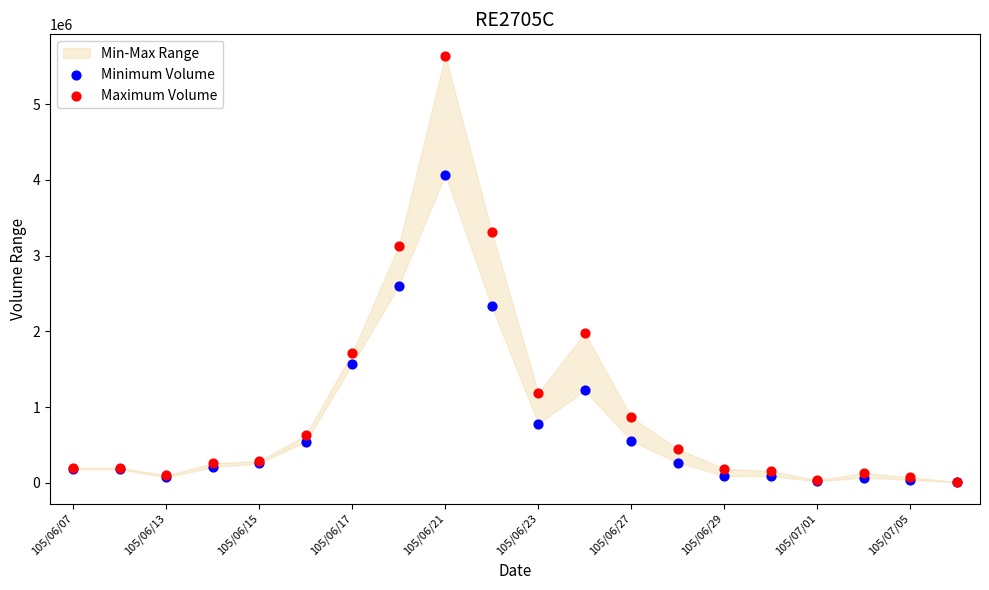

In the Maximum Volume series, what Y value is closest to 2827835?

3129470